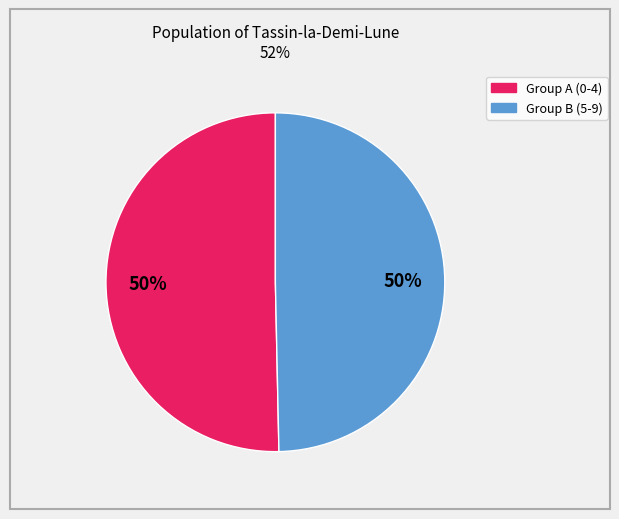

To the nearest percent, what is the average slice percentage?

50%